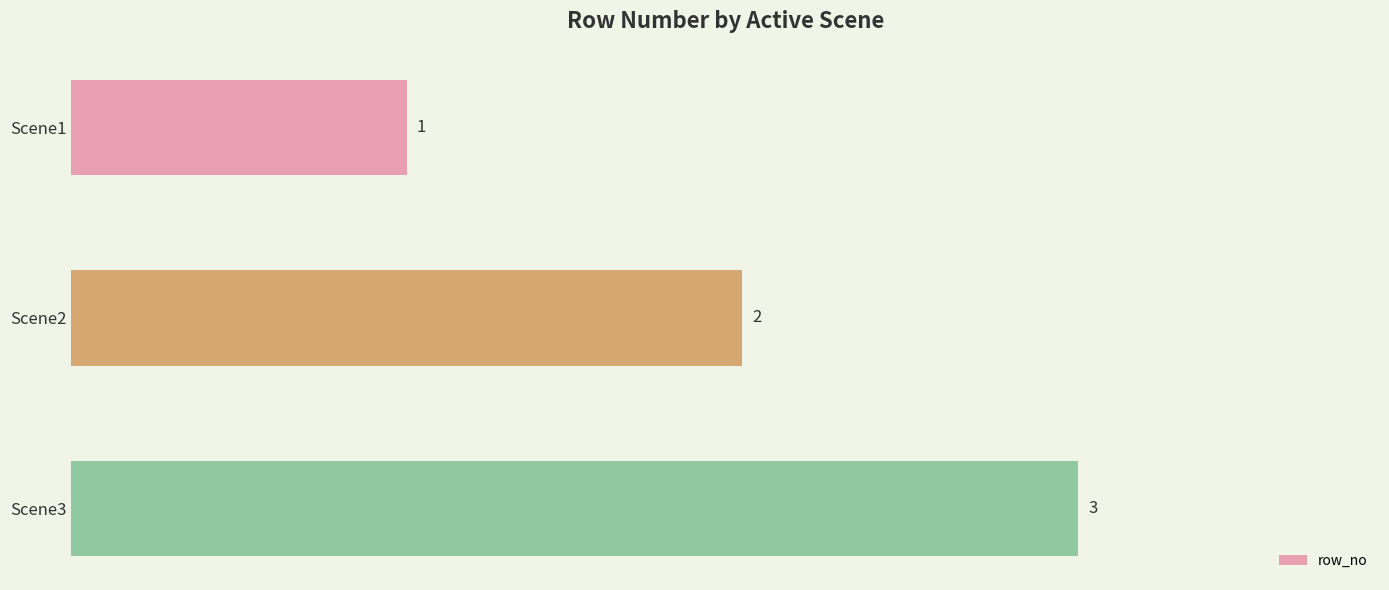

List the labels in order of value, largest first.

Scene3, Scene2, Scene1